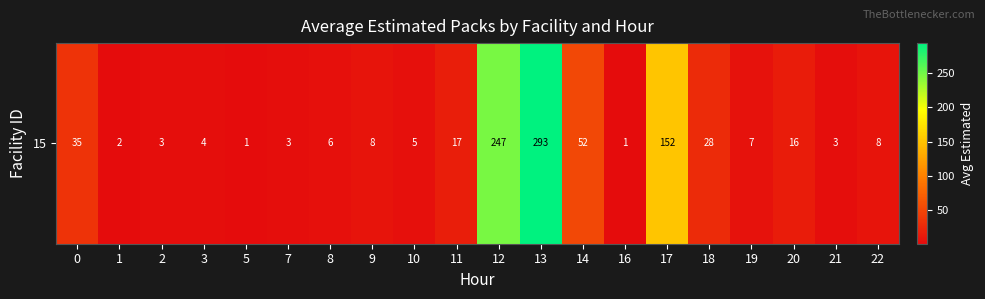

What is the smallest value displayed?

1.4